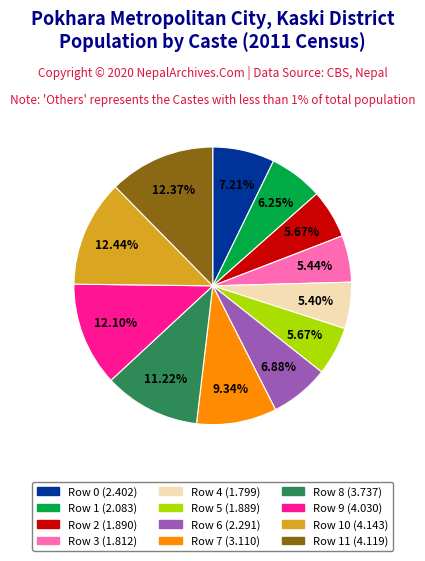

Does any single category account for the majority?

No